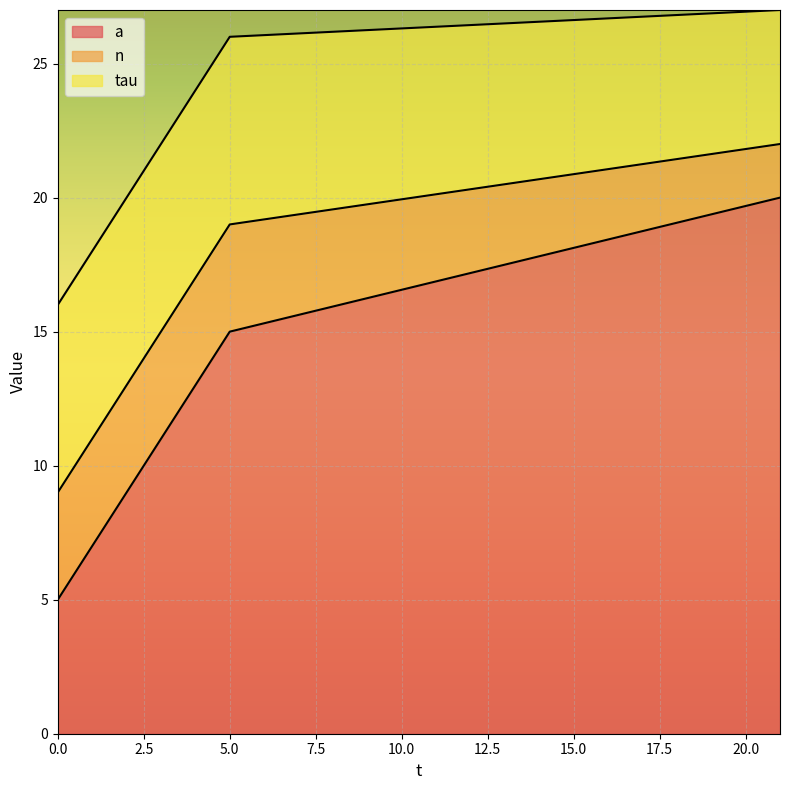

What is the difference between the maximum and minimum values in the tau series?

2